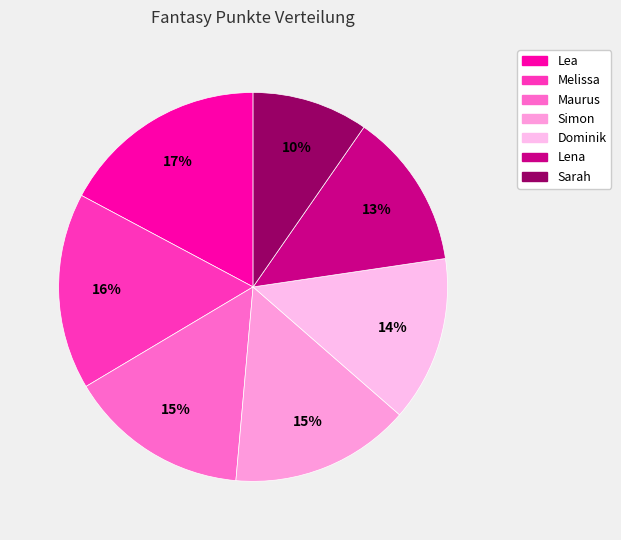

What percentage is the Simon slice, to the nearest percent?

15%